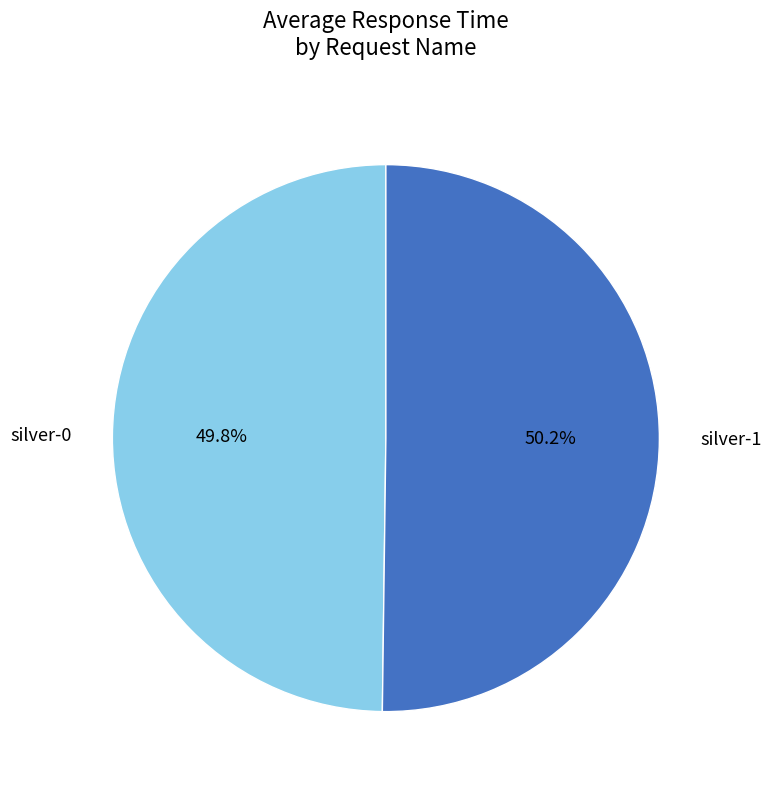

How many slices are in this pie chart?

2